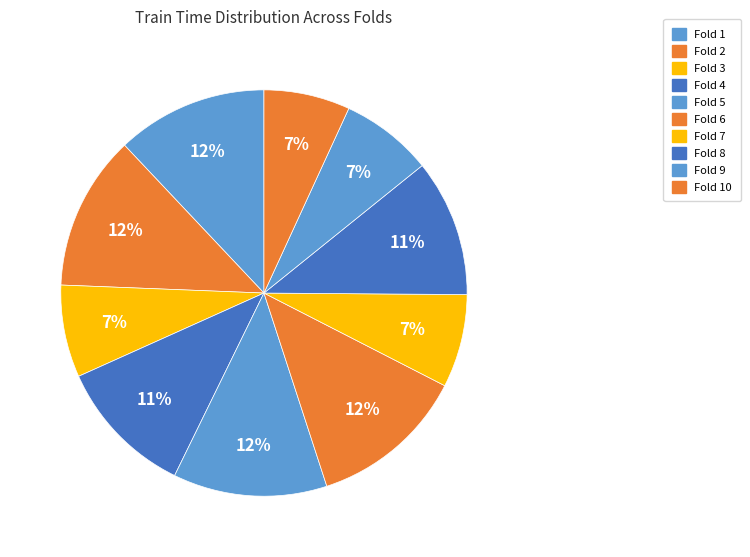

Which slice is the largest?

6